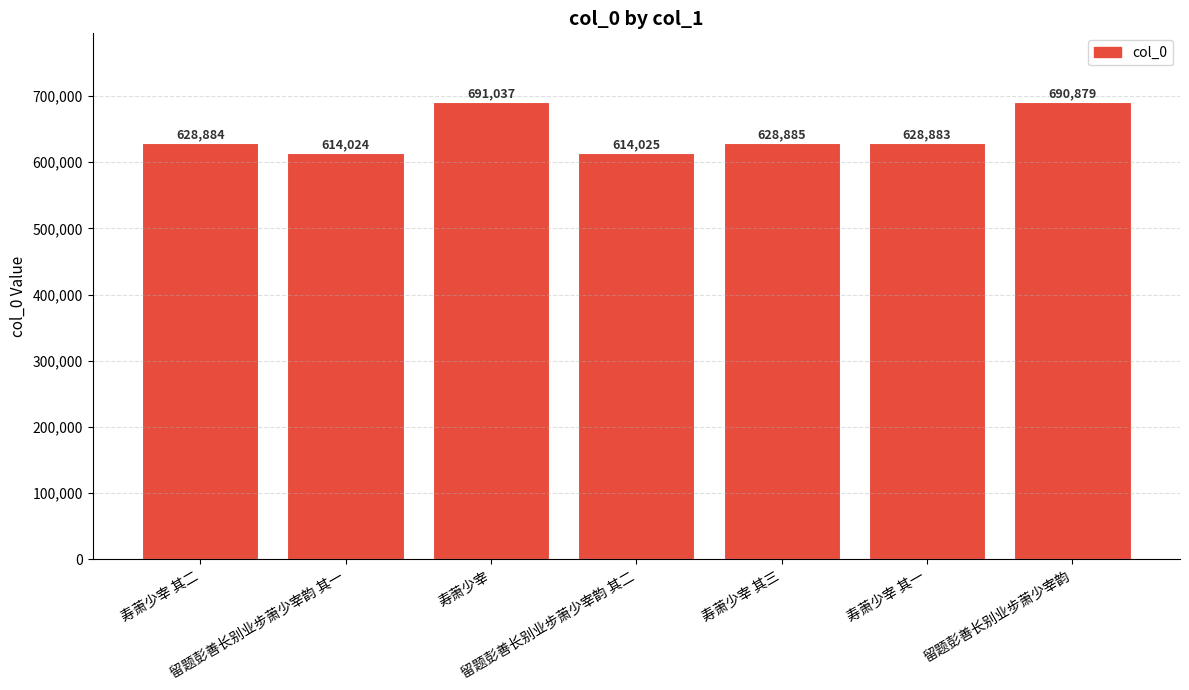

Is it true that the value at 留题彭善长别业步萧少宰韵 其一 is 614024?

True